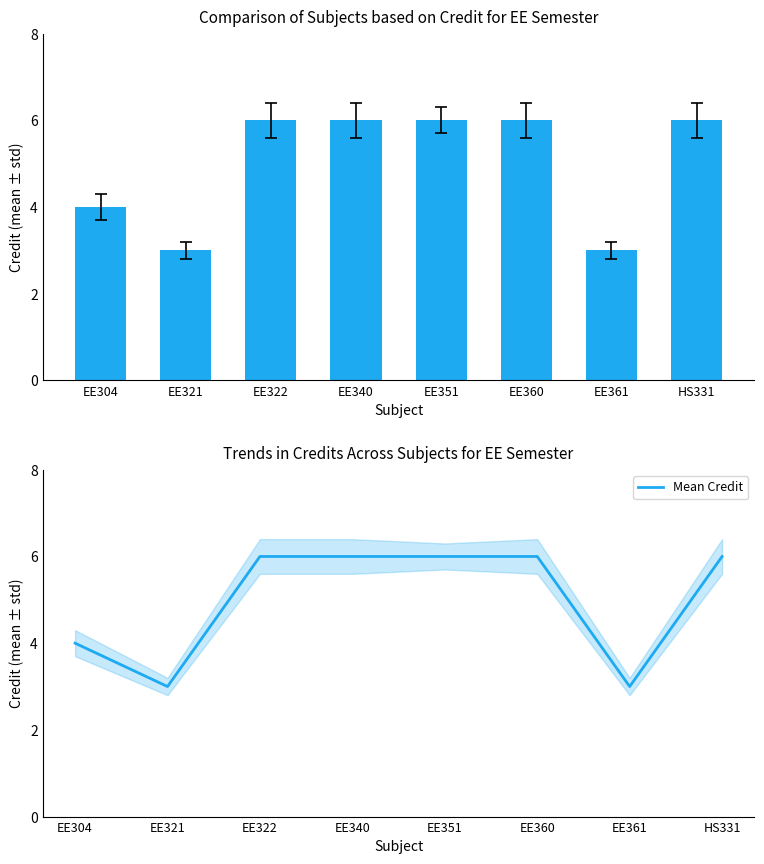

Reading left to right, what are all the values shown in this chart?

Credit: EE304=4	EE321=3	EE322=6	EE340=6	EE351=6	EE360=6	EE361=3	HS331=6
Mean Credit: EE304=4	EE321=3	EE322=6	EE340=6	EE351=6	EE360=6	EE361=3	HS331=6